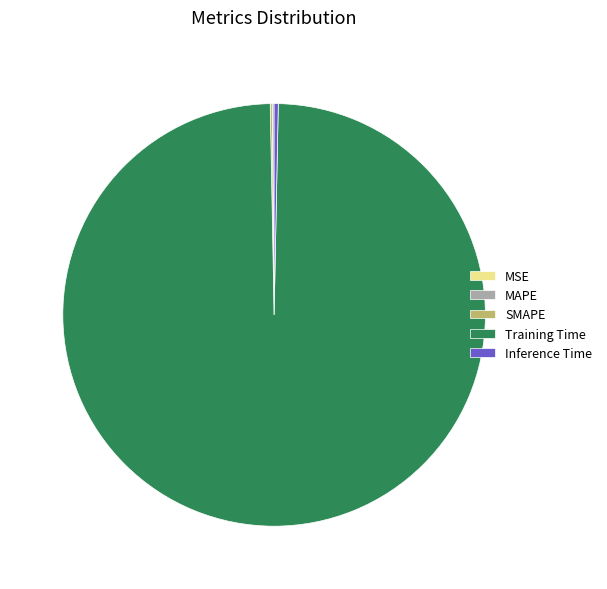

The Inference Time slice represents 0% of the pie. True or false?

True